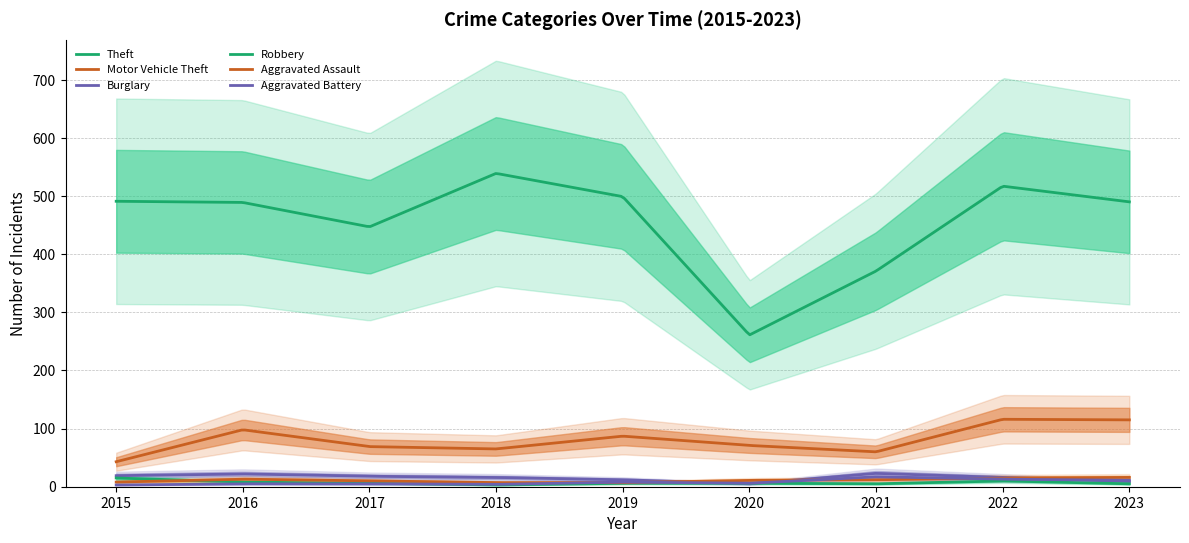

At which label does Robbery first exceed 6?

2015